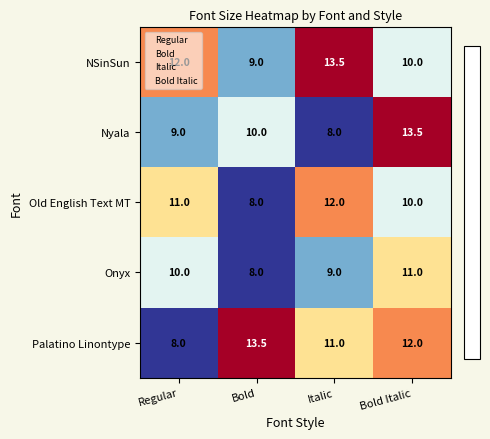

What is the sum of all NSinSun values?

44.5